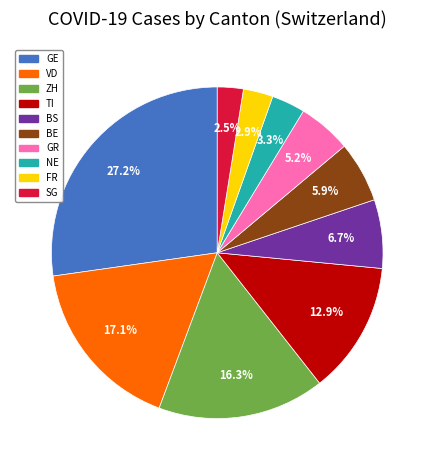

What percentage is NOT represented by VD?

82.9%